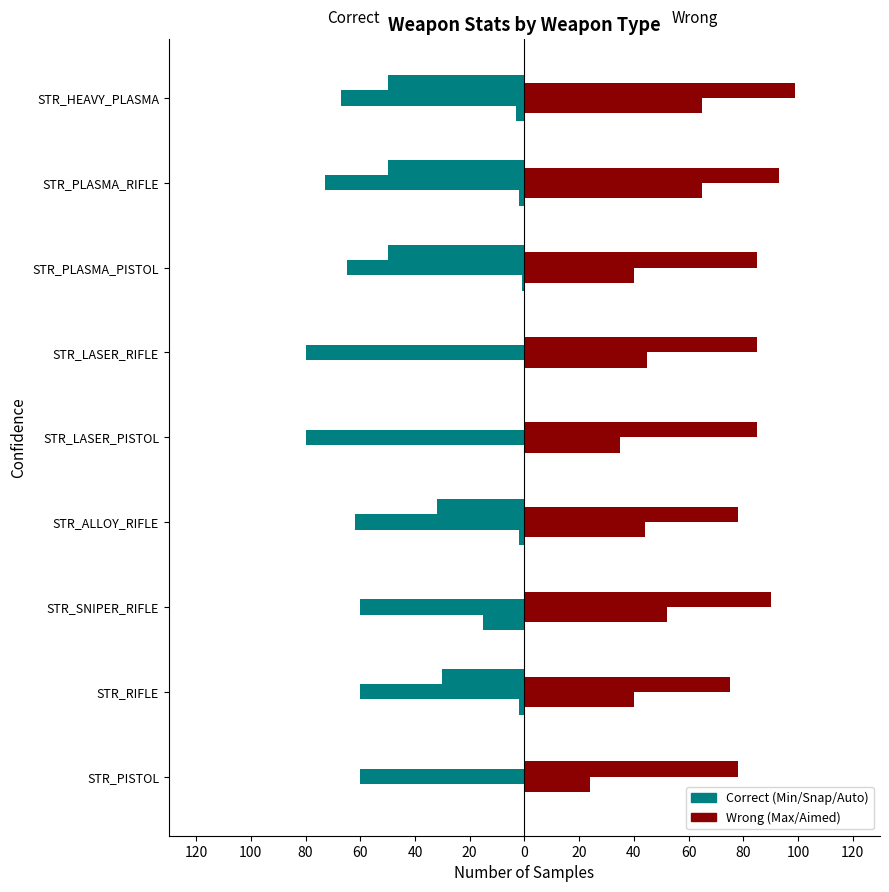

Is it true that Snap equals -80 at STR_LASER_RIFLE?

True